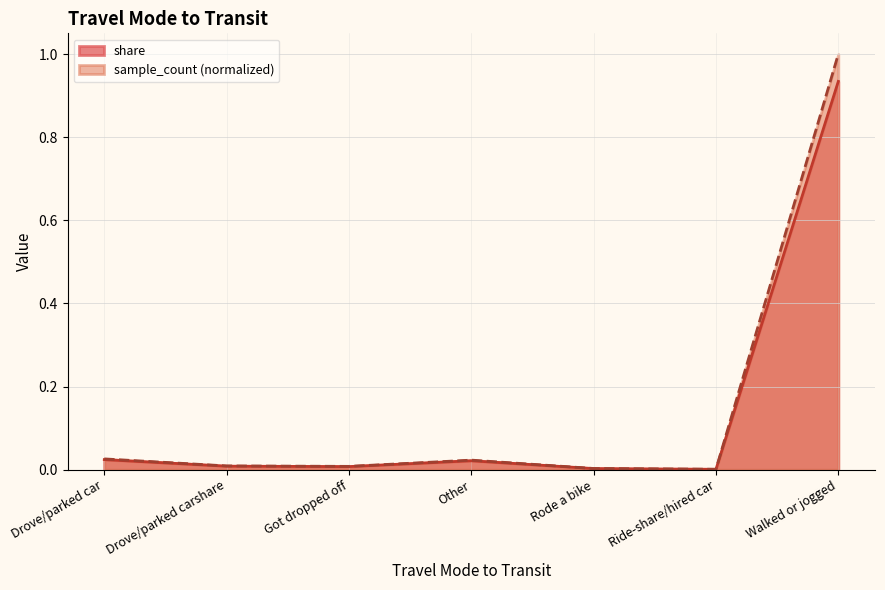

Is the value of sample_count at Got dropped off greater than the value of share at Drove/parked car?

No